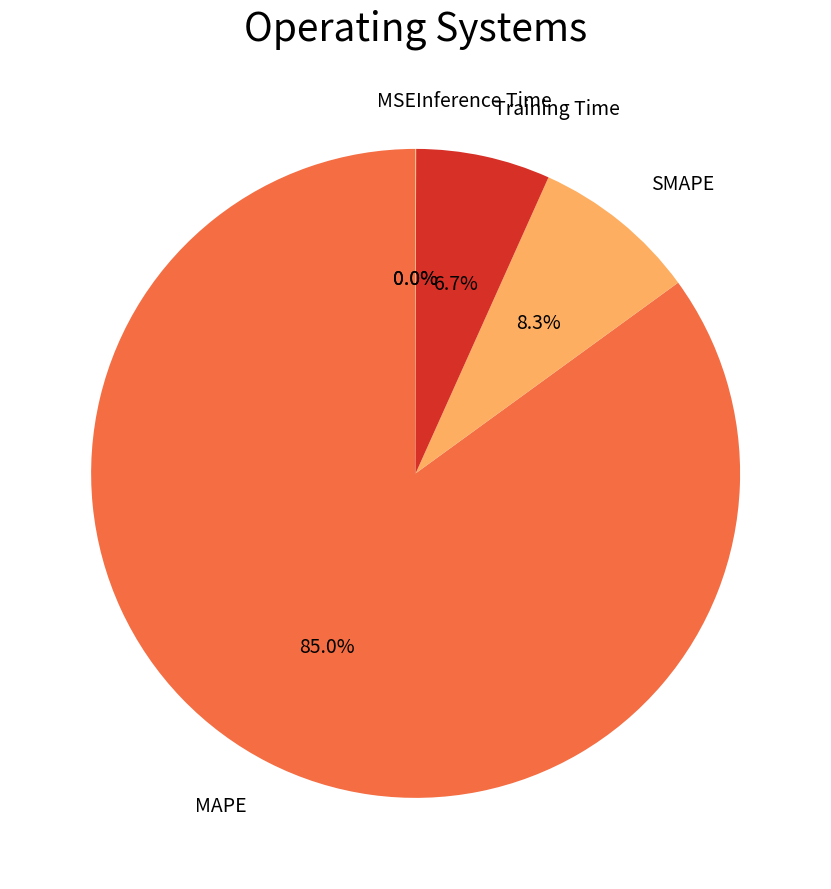

Which has a higher value, Training Time or SMAPE?

SMAPE